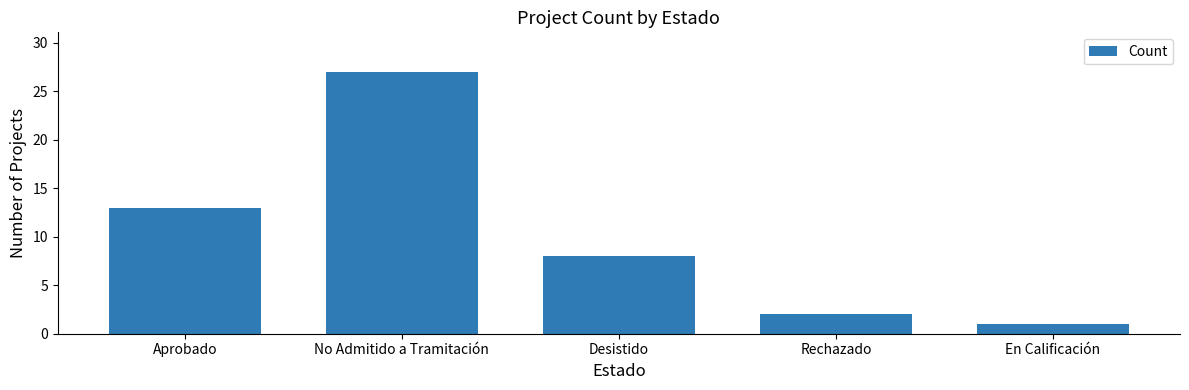

What is the smallest value displayed?

1